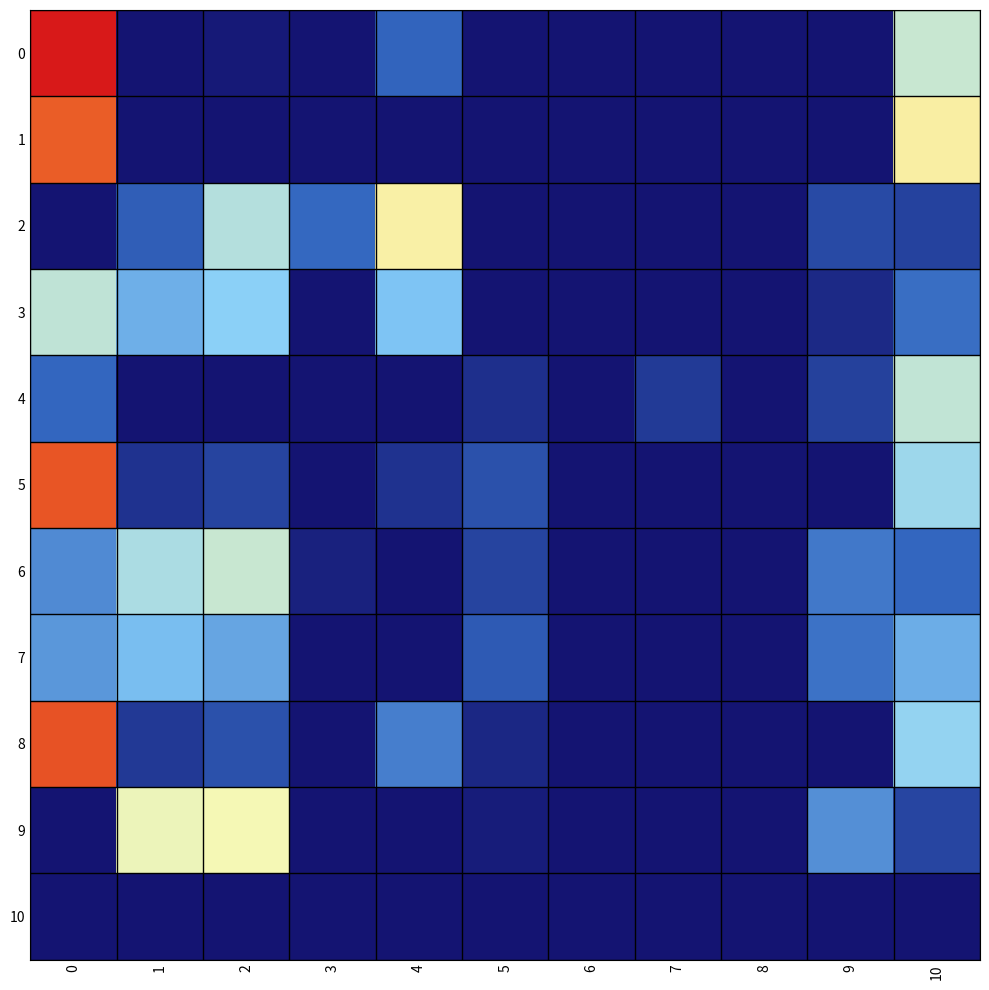

What is the greatest value displayed?

0.2